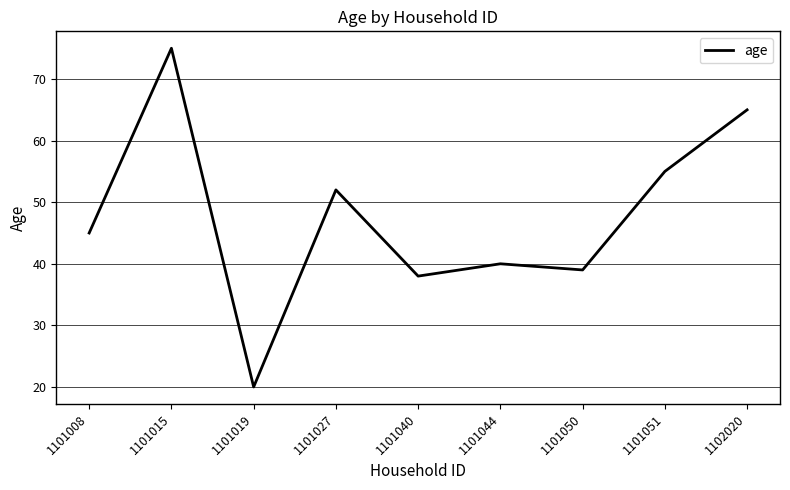

How many lines are shown in the chart?

1